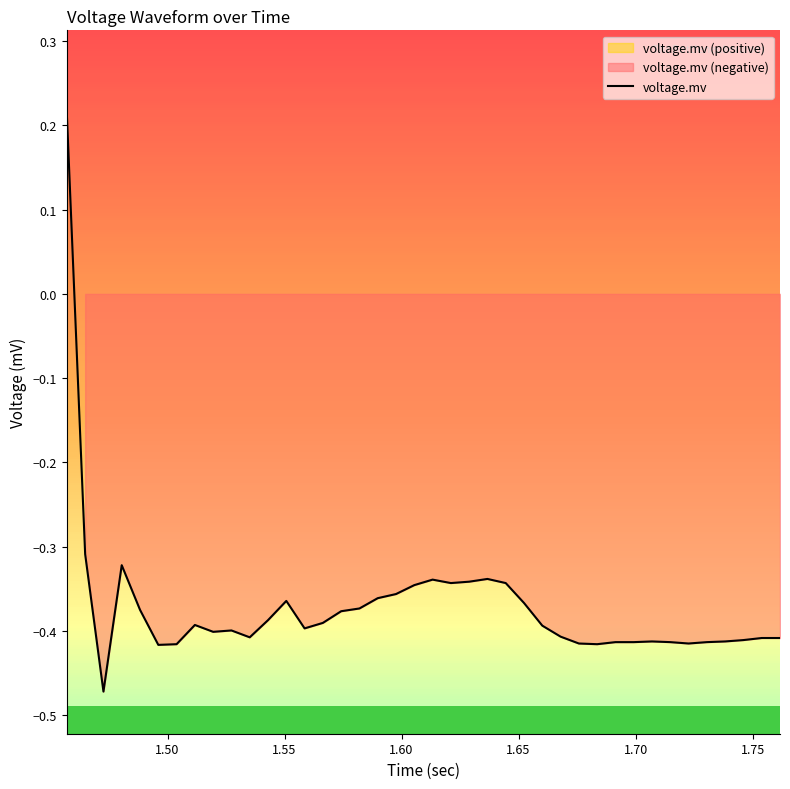

What is the greatest value displayed?

0.2